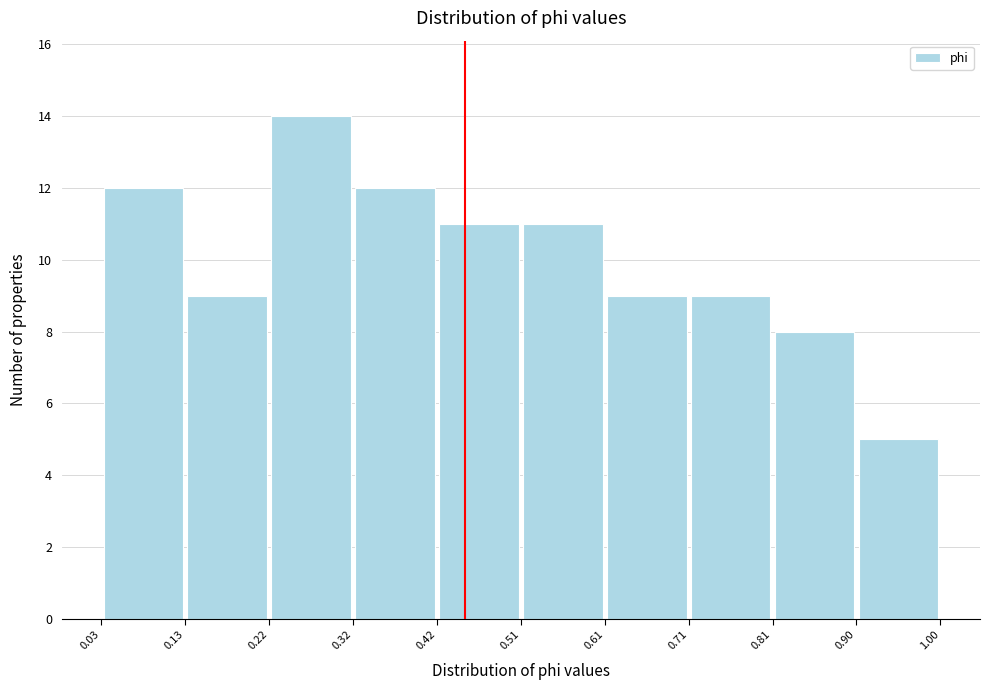

What is the height of the bar covering 0.42 to 0.51 on the x-axis? The values are not printed on the chart, so give them approximately, as read against the axis.

11